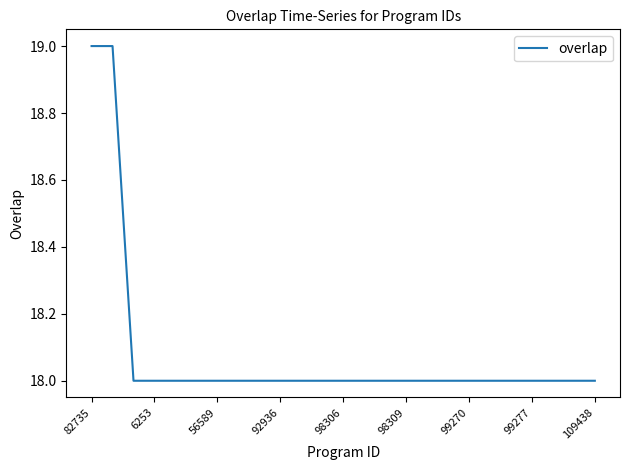

What is the minimum value shown in the chart?

18